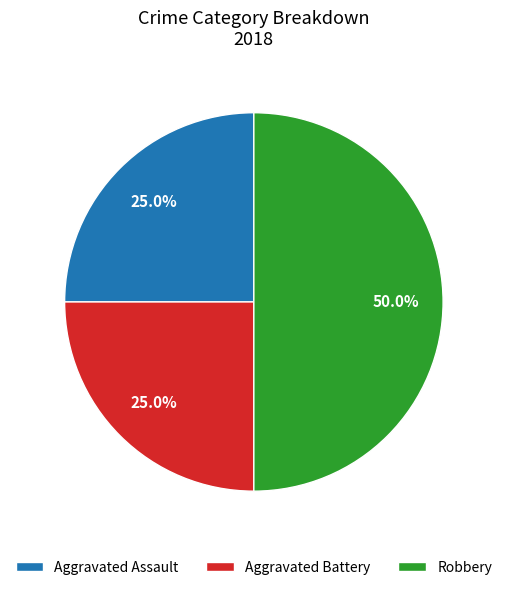

To the nearest percent, what is the difference between the Robbery and Aggravated Battery slice percentages?

25%